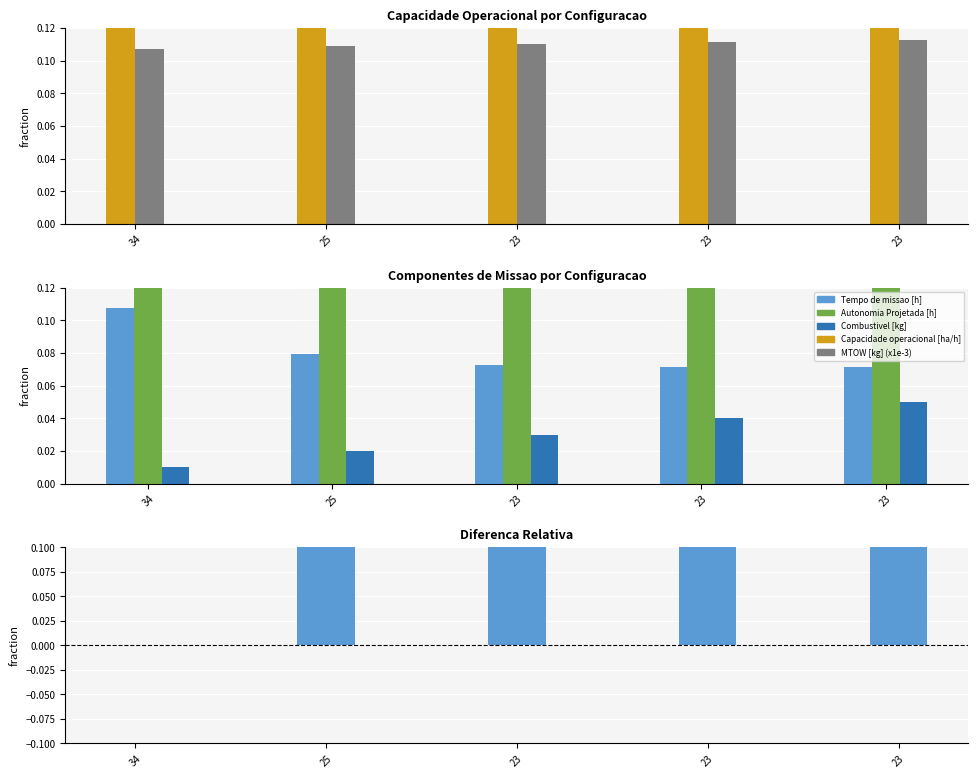

The value of Autonomia Projetada [h] at 23 is 0.6. True or false?

True